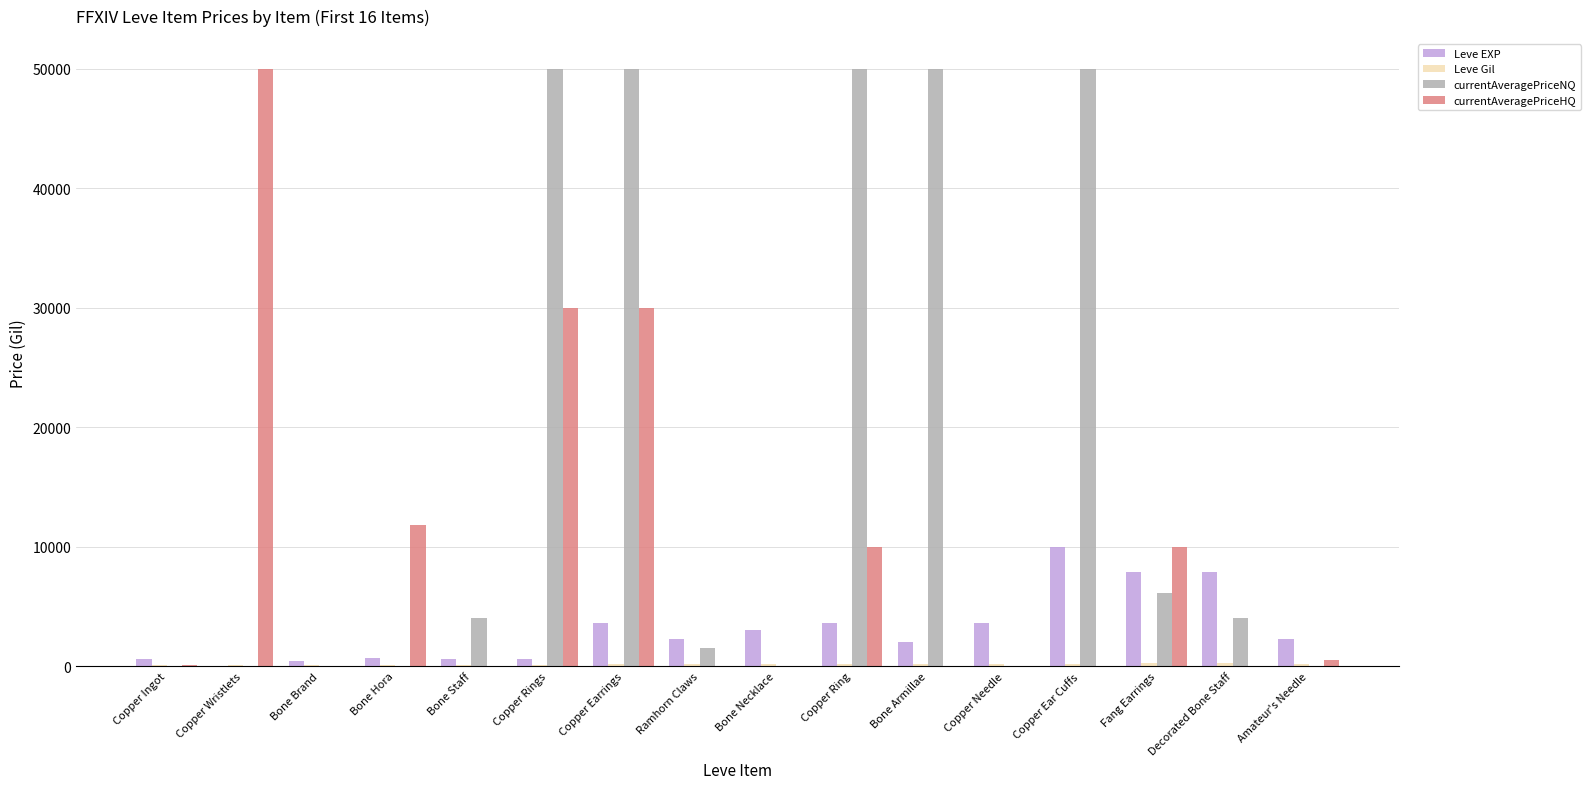

How many categories are shown in the chart?

16